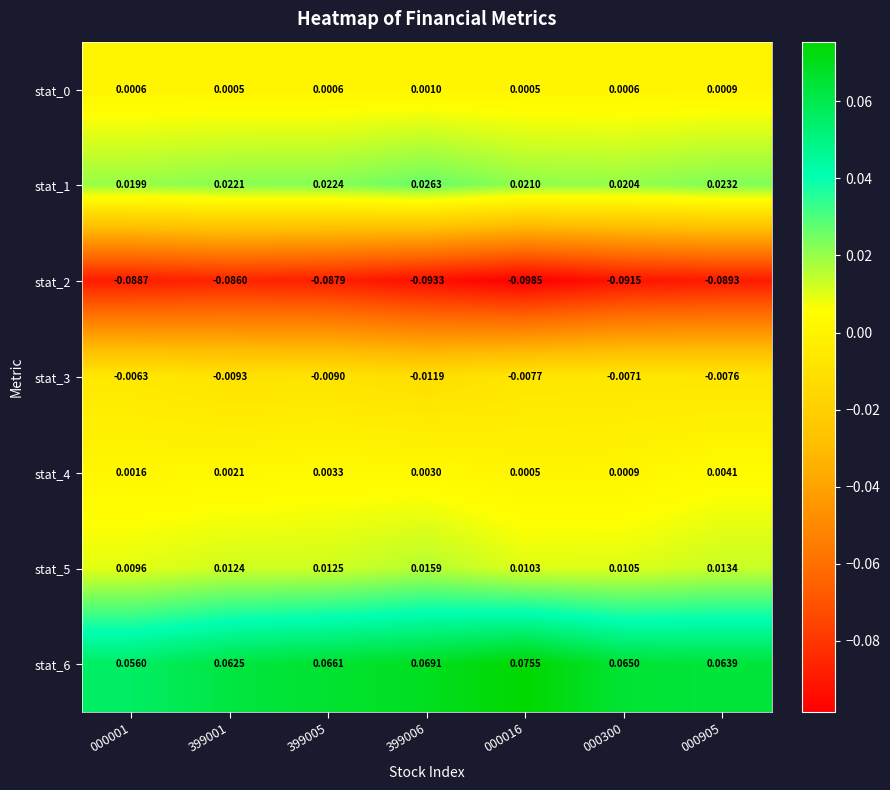

Between 000001 and 000016, which series saw the biggest shift?

stat_6